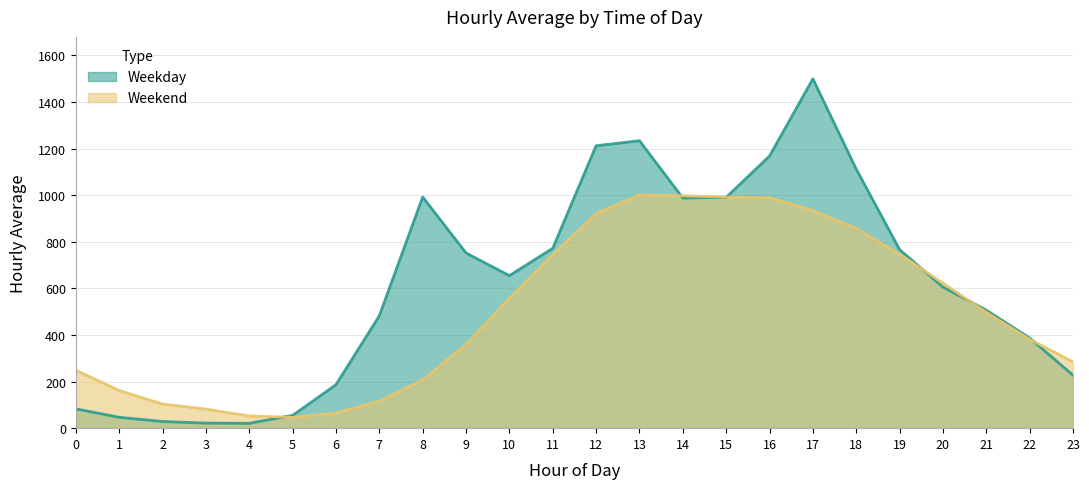

What is the minimum value for Weekend?

46.6